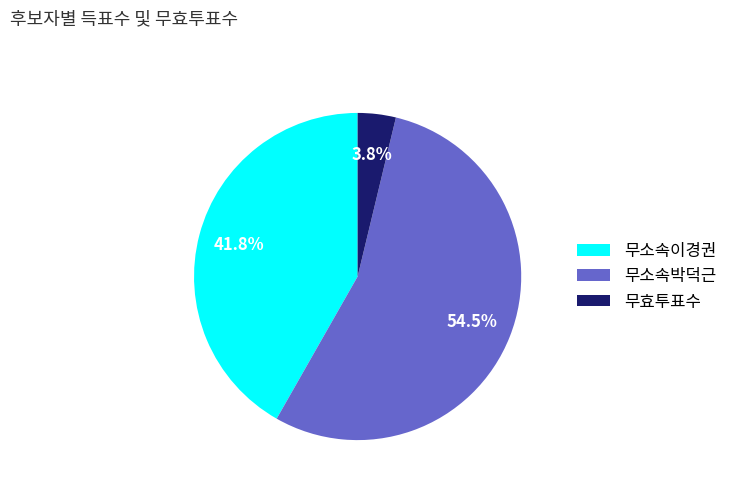

To the nearest percent, what percentage of the pie is 무효투표수?

4%